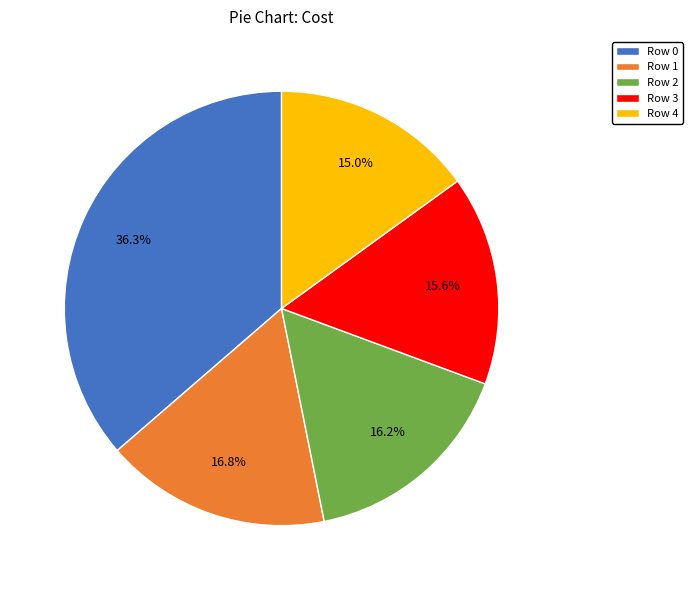

To the nearest percent, what portion does Row 3 represent?

16%